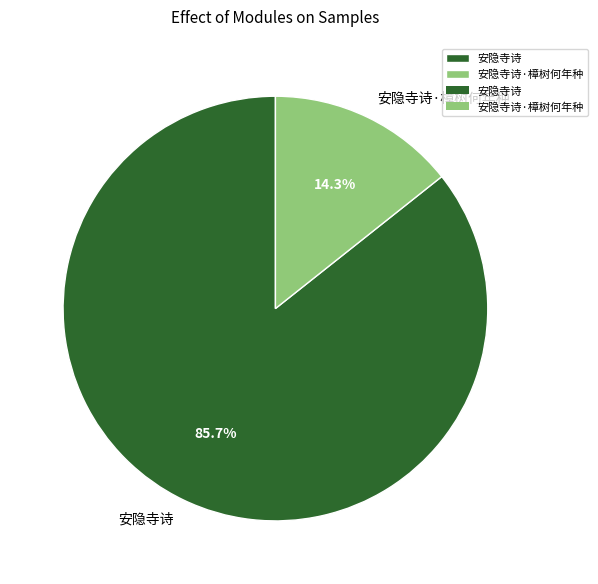

Count the number of slices in the pie.

2